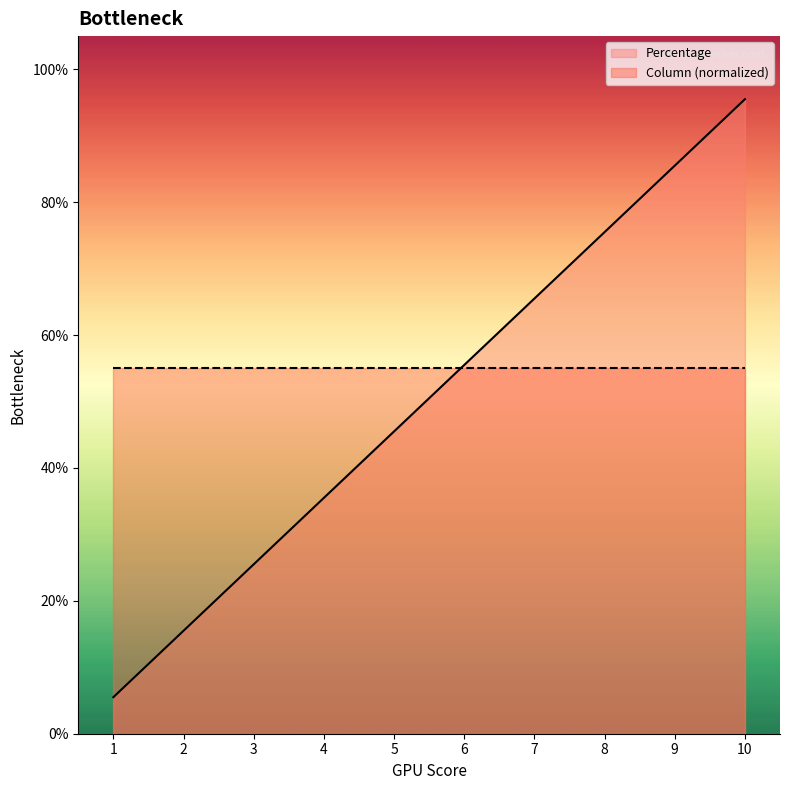

Reading left to right, transcribe all the data shown in this chart.

0.1	0.2	0.3	0.4	0.5	0.6	0.7	0.8	0.9	1.0